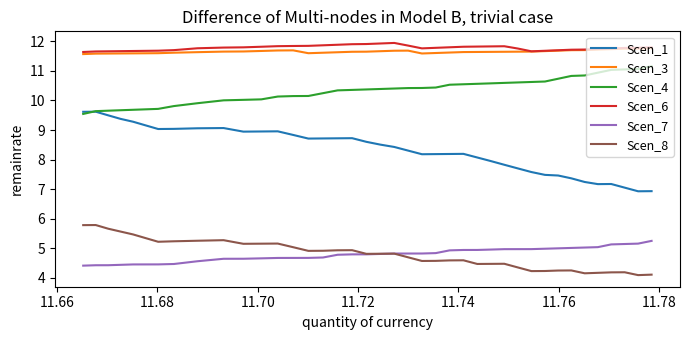

What are all the series names shown in the legend?

Scen_1, Scen_3, Scen_4, Scen_6, Scen_7, Scen_8